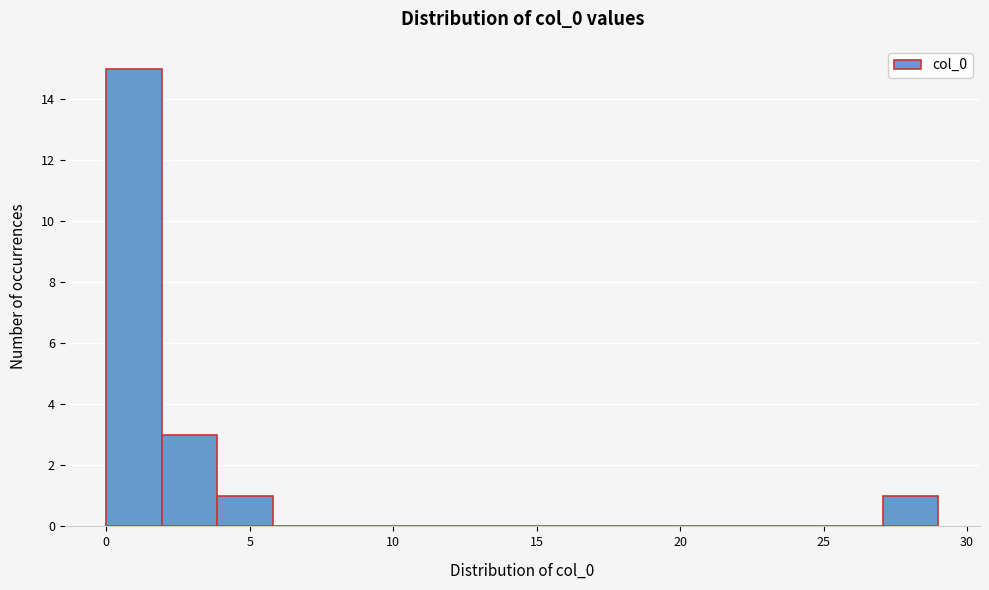

Around what value on the x-axis is the tallest bar? Give the approximate position of its centre, as read against the axis.

1.0